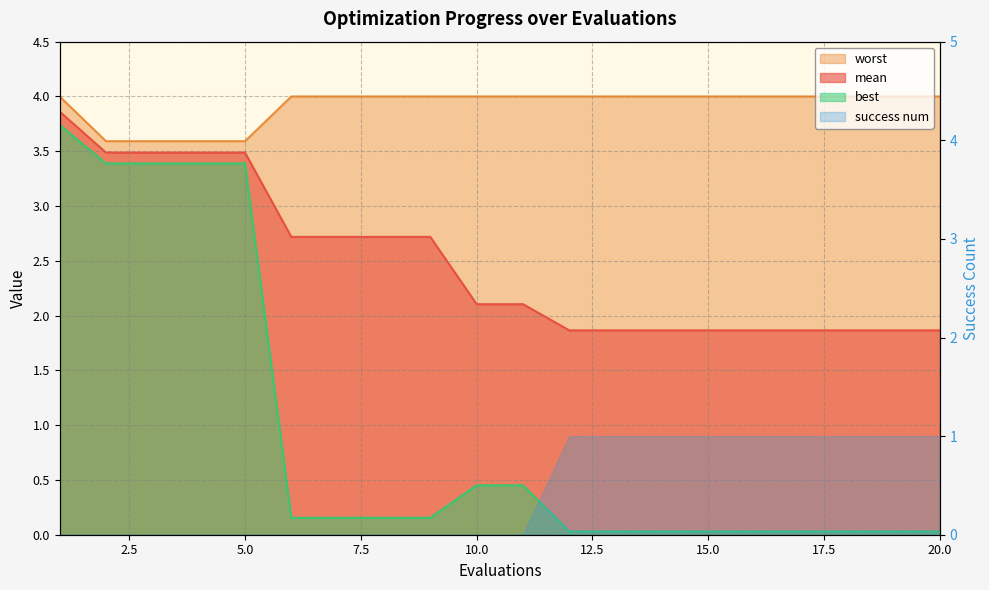

At how many categories does at least one series exceed 0?

20